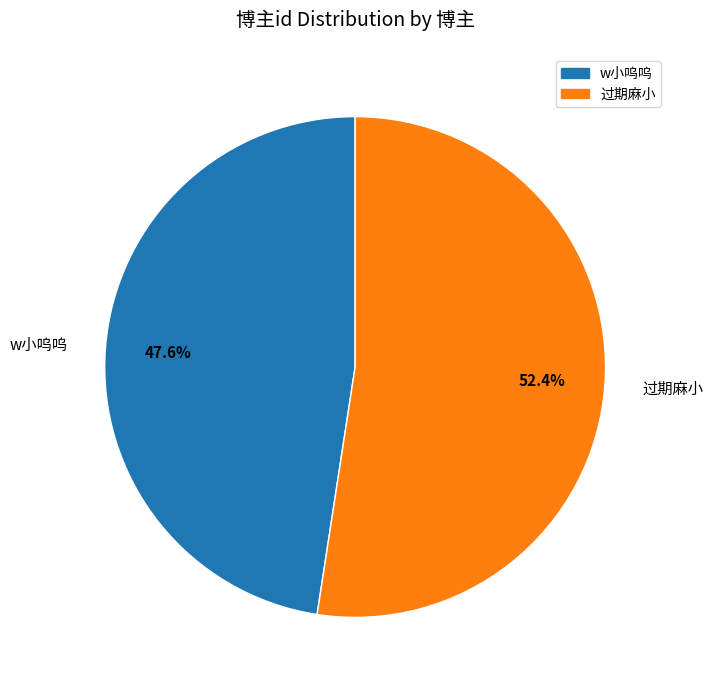

What percentage is the 过期麻小 slice, to the nearest percent?

52%